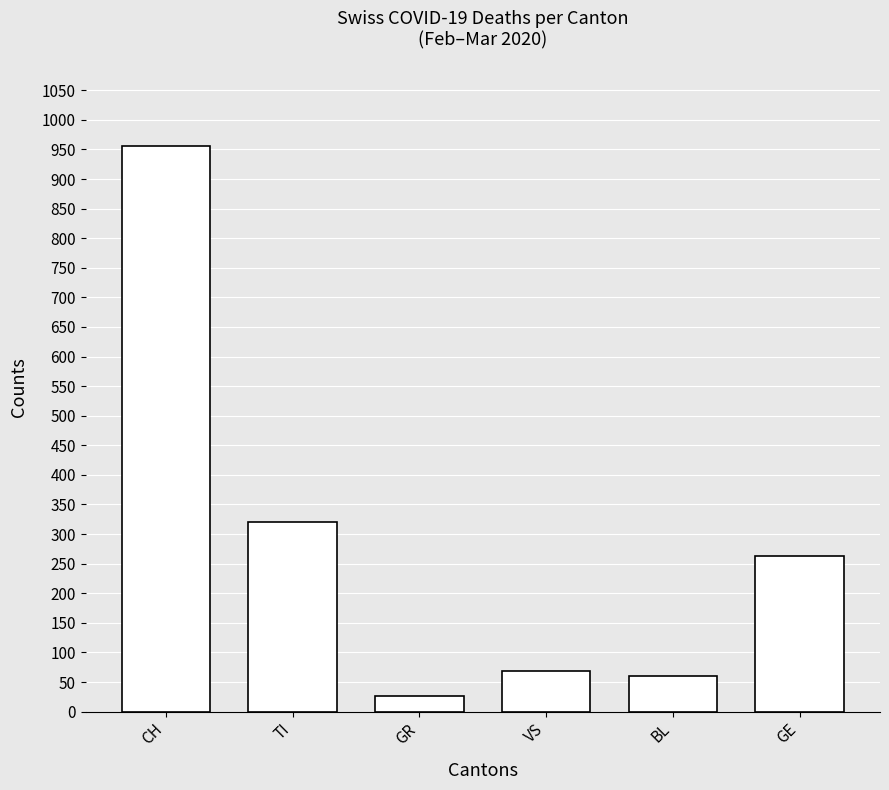

Reading left to right, what are all the values shown in this chart?

CH=955	TI=320	GR=27	VS=69	BL=60	GE=263